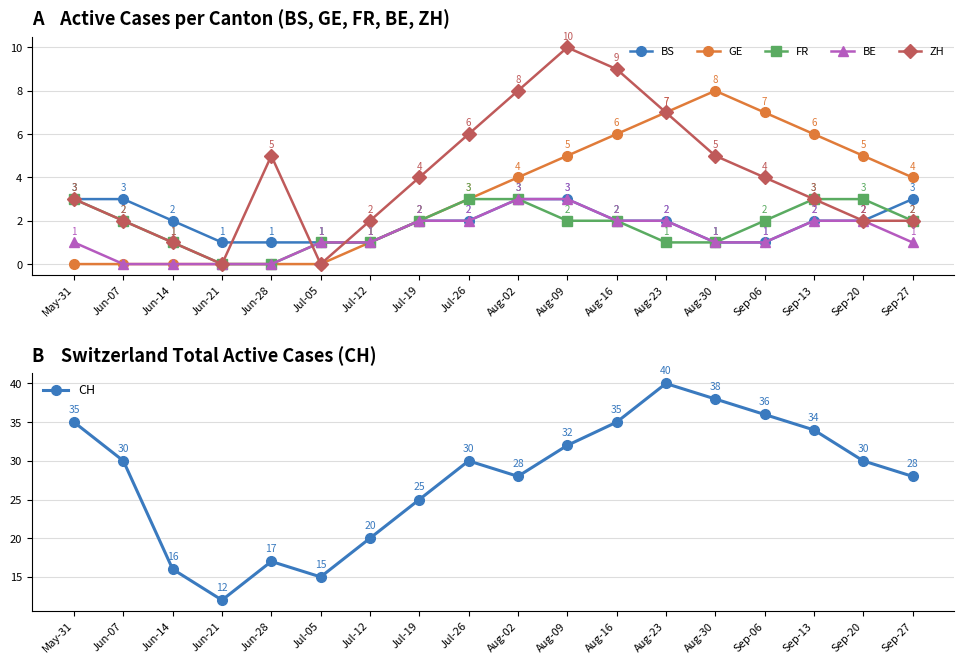

How many values in ZH are above zero?

16